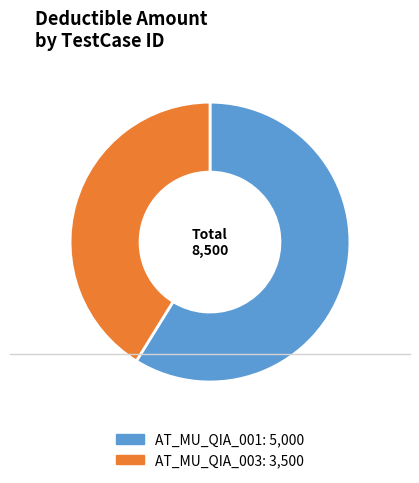

Rank the categories by value from highest to lowest.

AT_MU_QIA_001, AT_MU_QIA_003